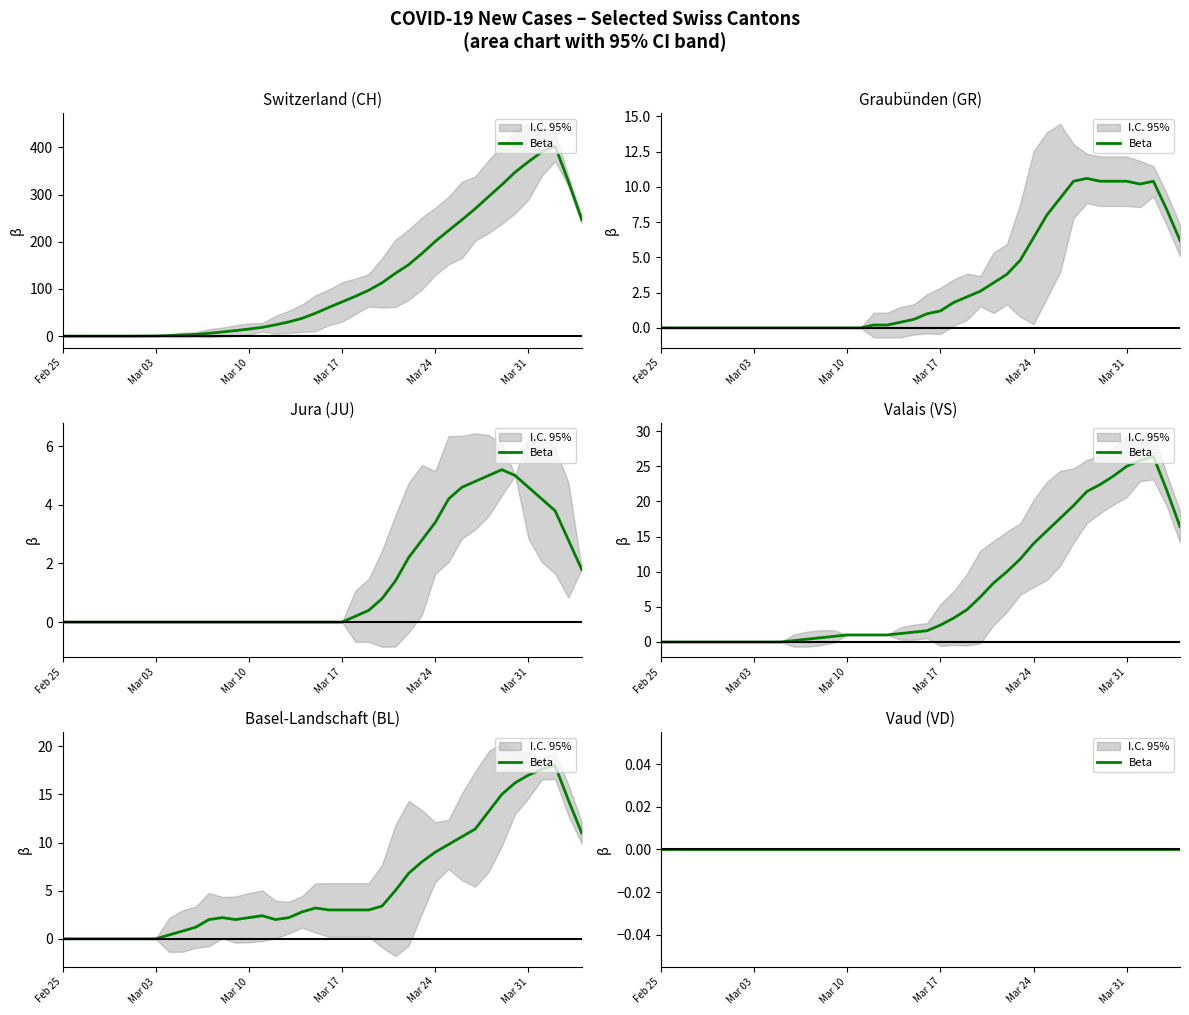

What is the value of the CH point at the 18th from the left?

30.2